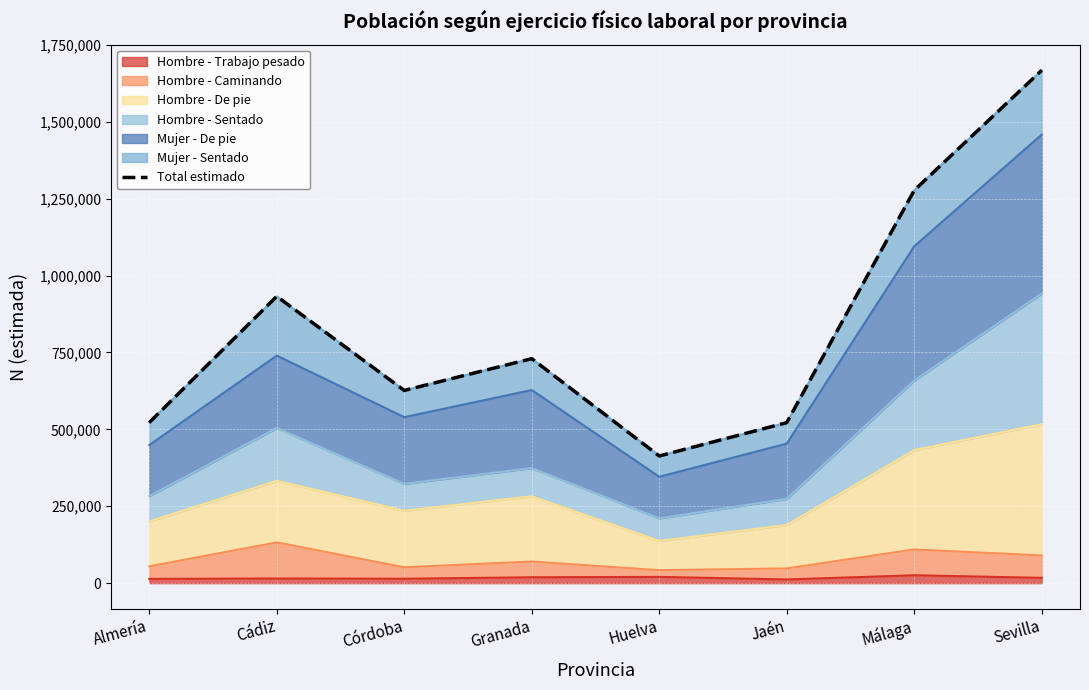

Reading left to right, transcribe all the data shown in this chart.

522243	932578	626589	729904	413464	521934	1277332	1667640